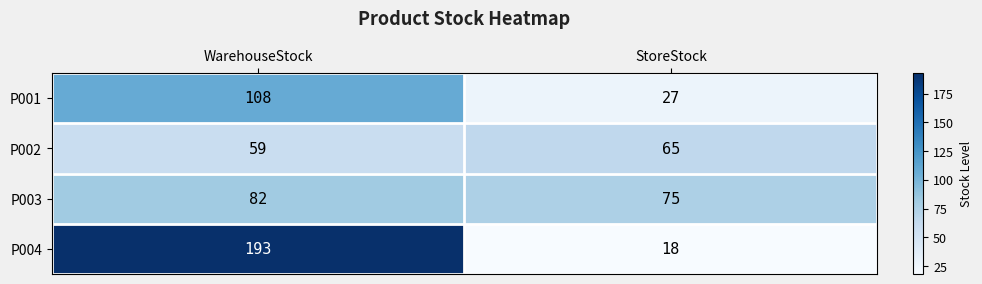

What is the minimum value shown in the chart?

18